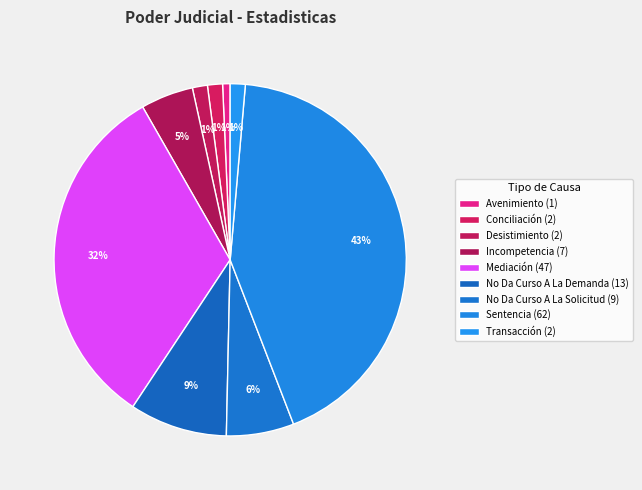

Count the number of slices in the pie.

9